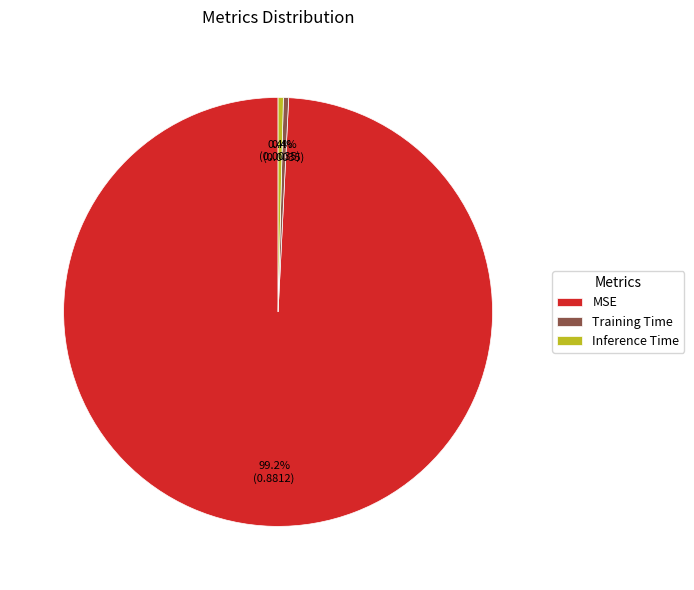

How much of the chart is everything except Inference Time?

99.6%